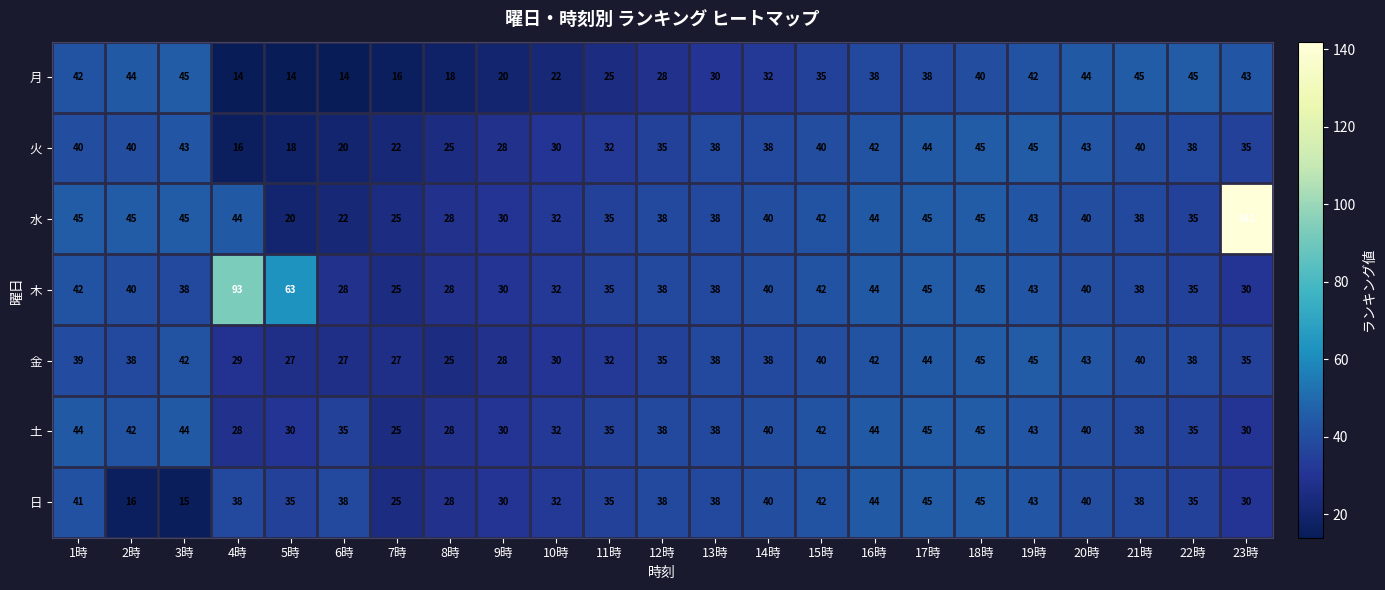

At which category does the chart reach its peak across all series?

23時